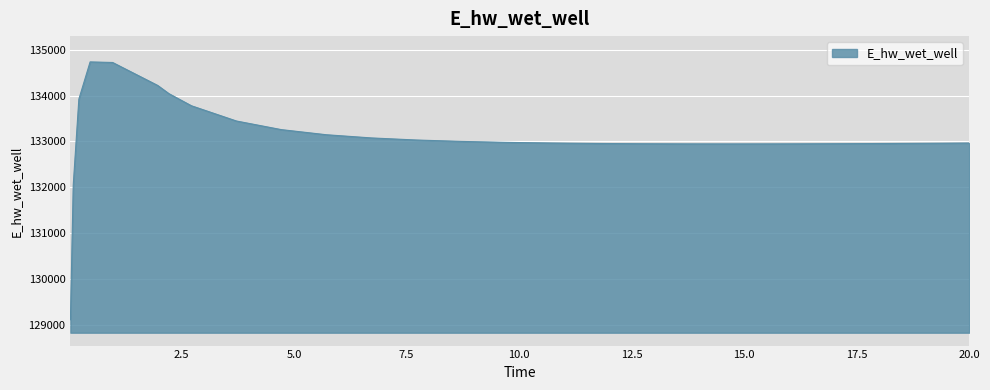

What is the smallest value displayed?

129110.6